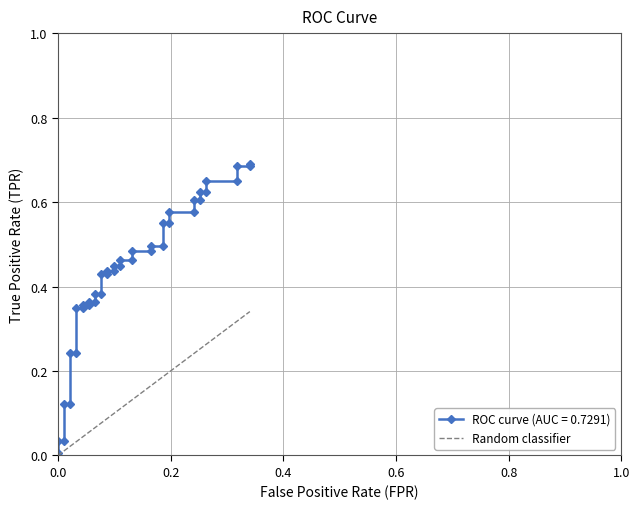

How many data points are above 0?

38